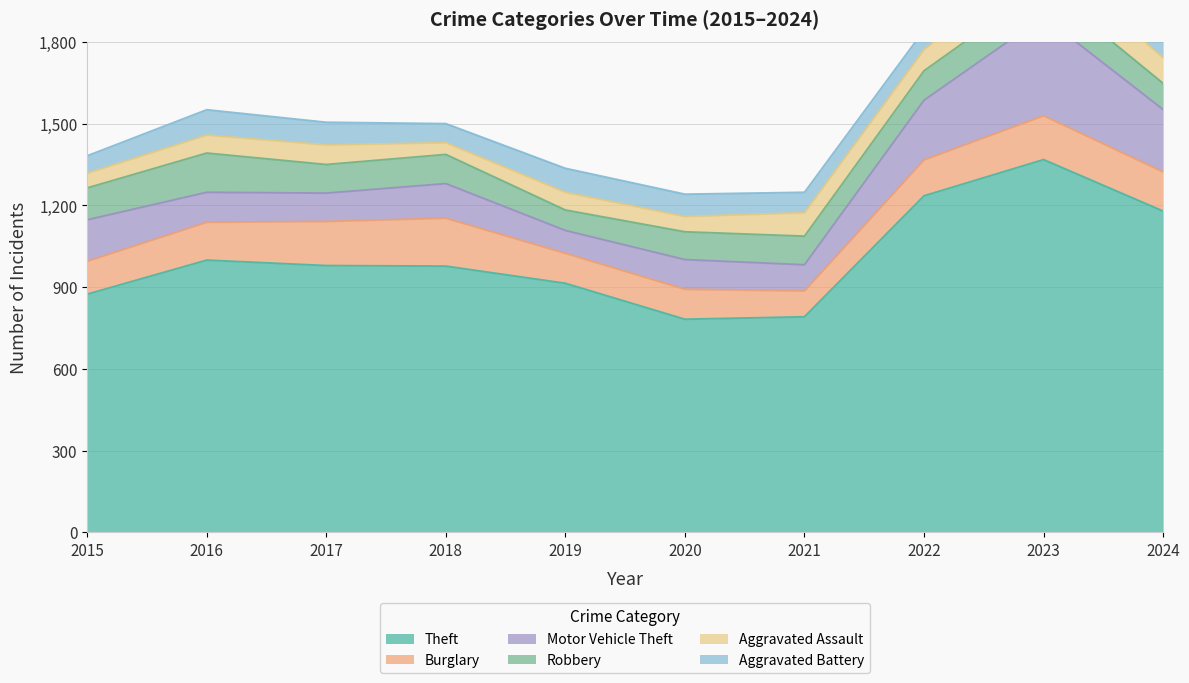

The Robbery series shows 96 at 2024. True or false?

True